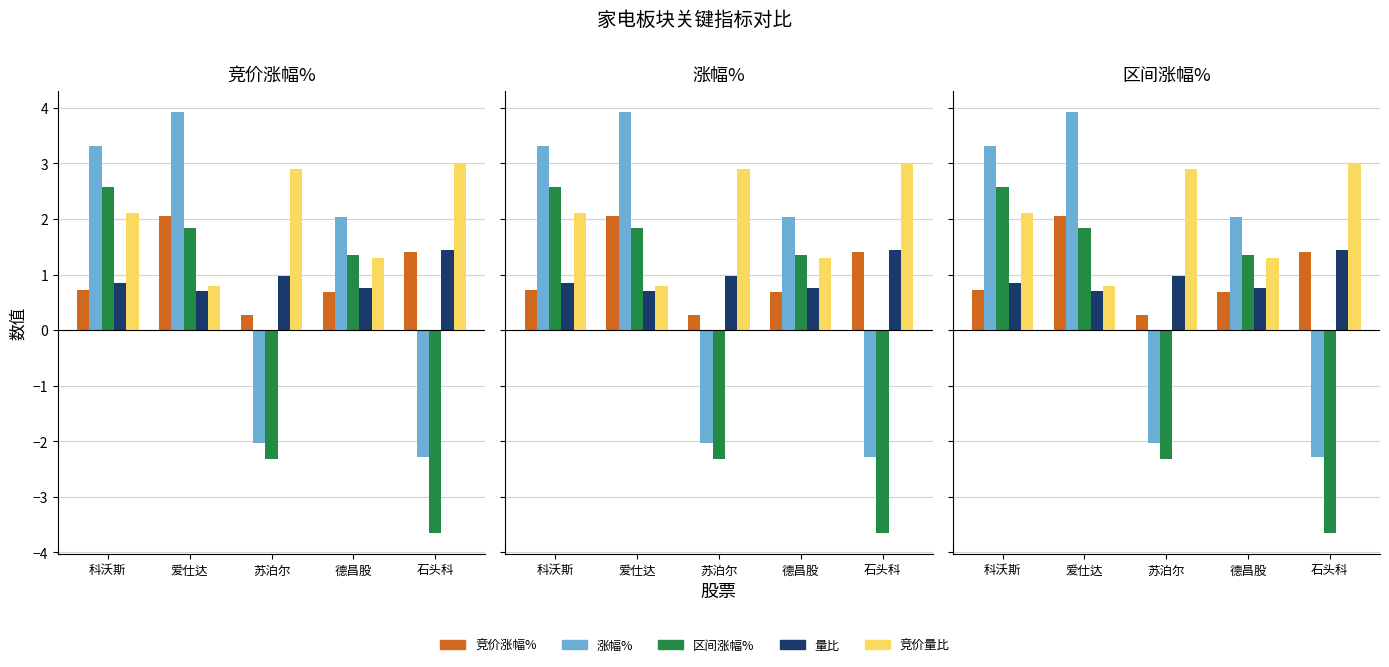

What is the sum of all 区间涨幅% values?

-0.2